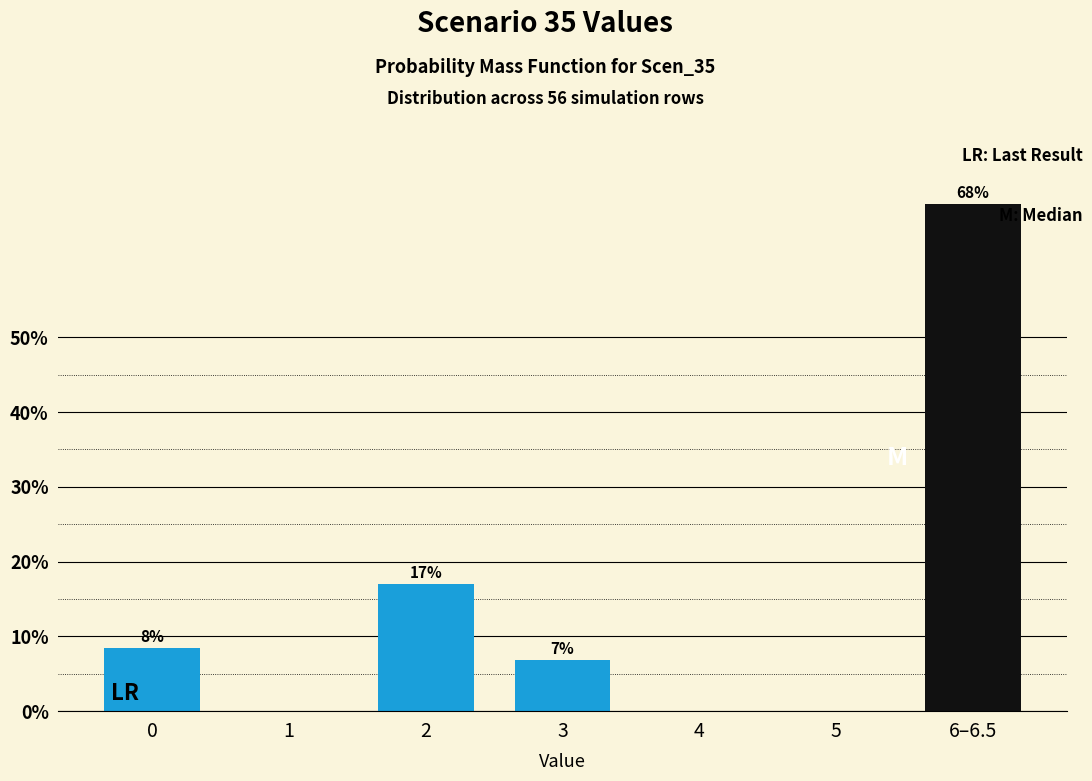

Which label corresponds to the largest value in the chart?

6–6.5